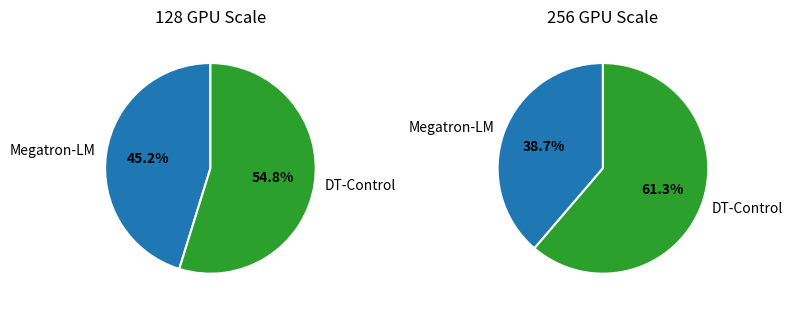

Does any single category account for the majority?

Yes